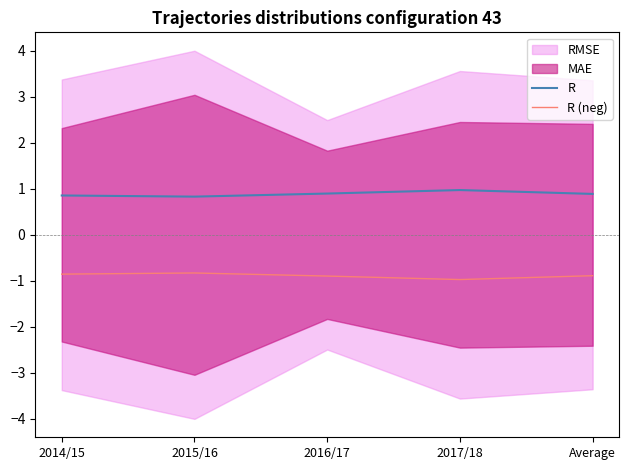

Is it true that R equals 1.3 at 2016/17?

False